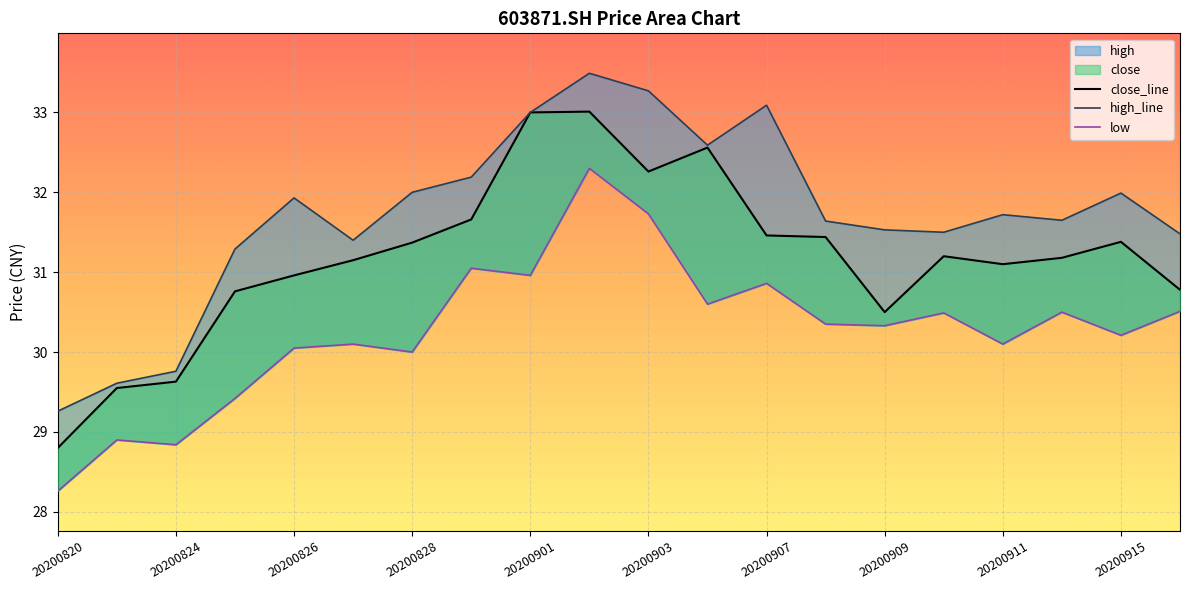

Which category has the lowest value in the low series?

20200820